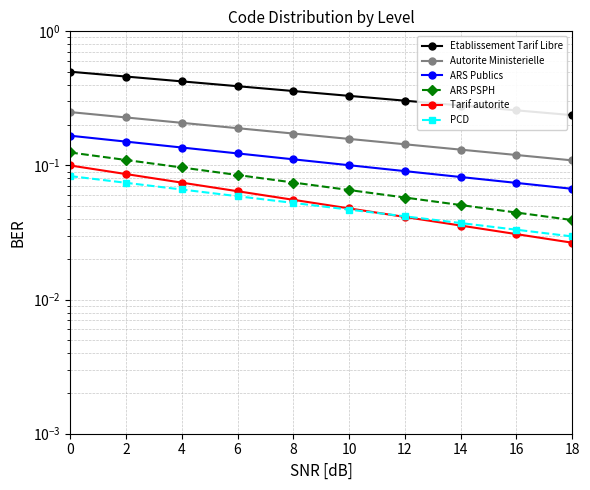

True or false: ARS PSPH and Autorite Ministerielle cross at least once.

False